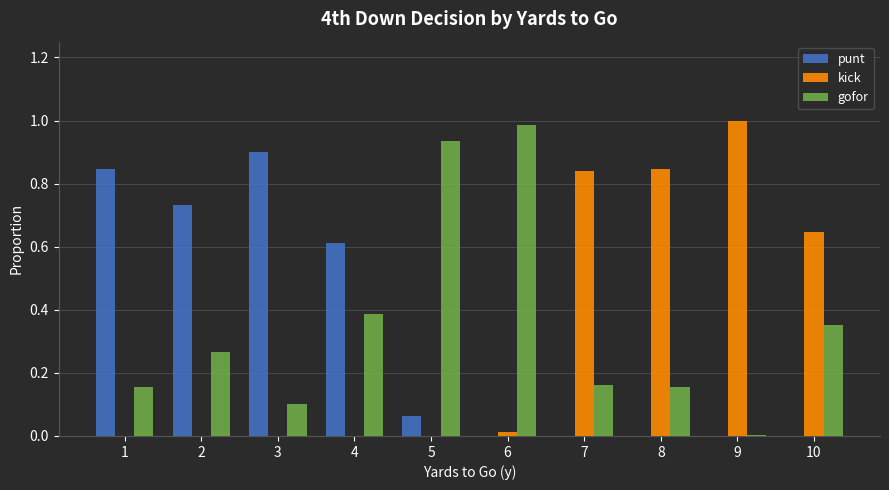

At which label does punt reach its peak?

3